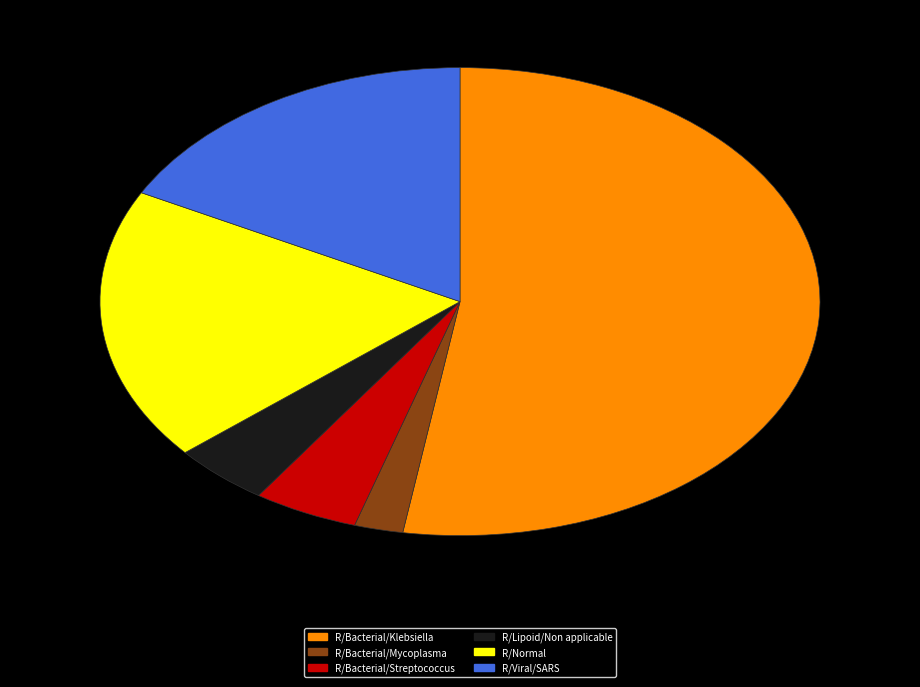

Is there any slice that represents more than half of the pie?

Yes